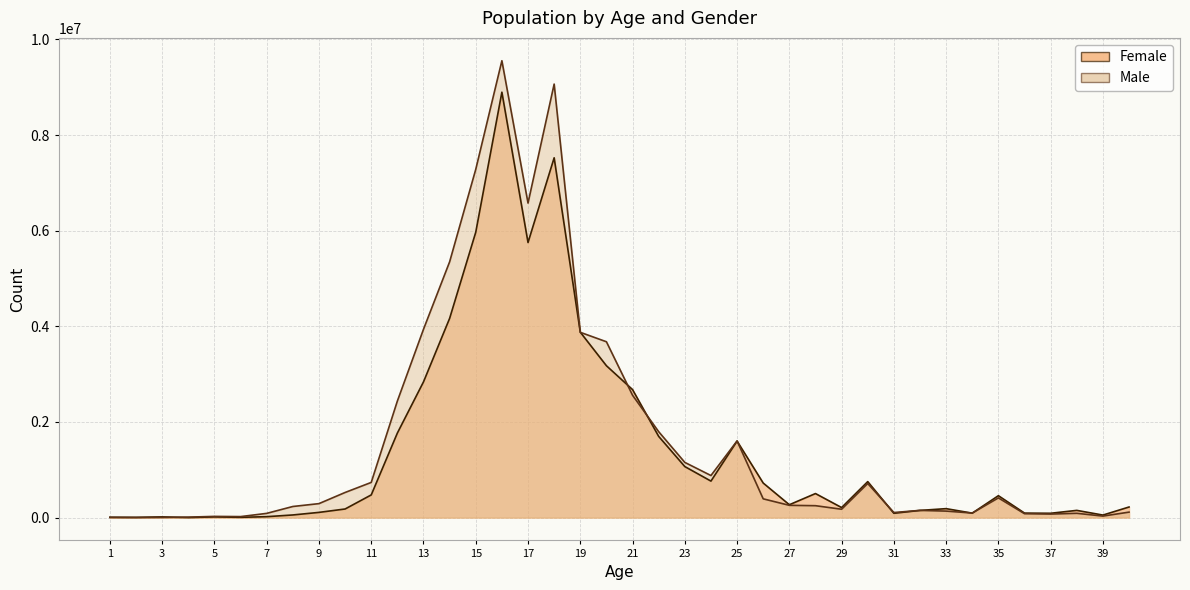

True or false: Female has a value of 187908 at 9.

False